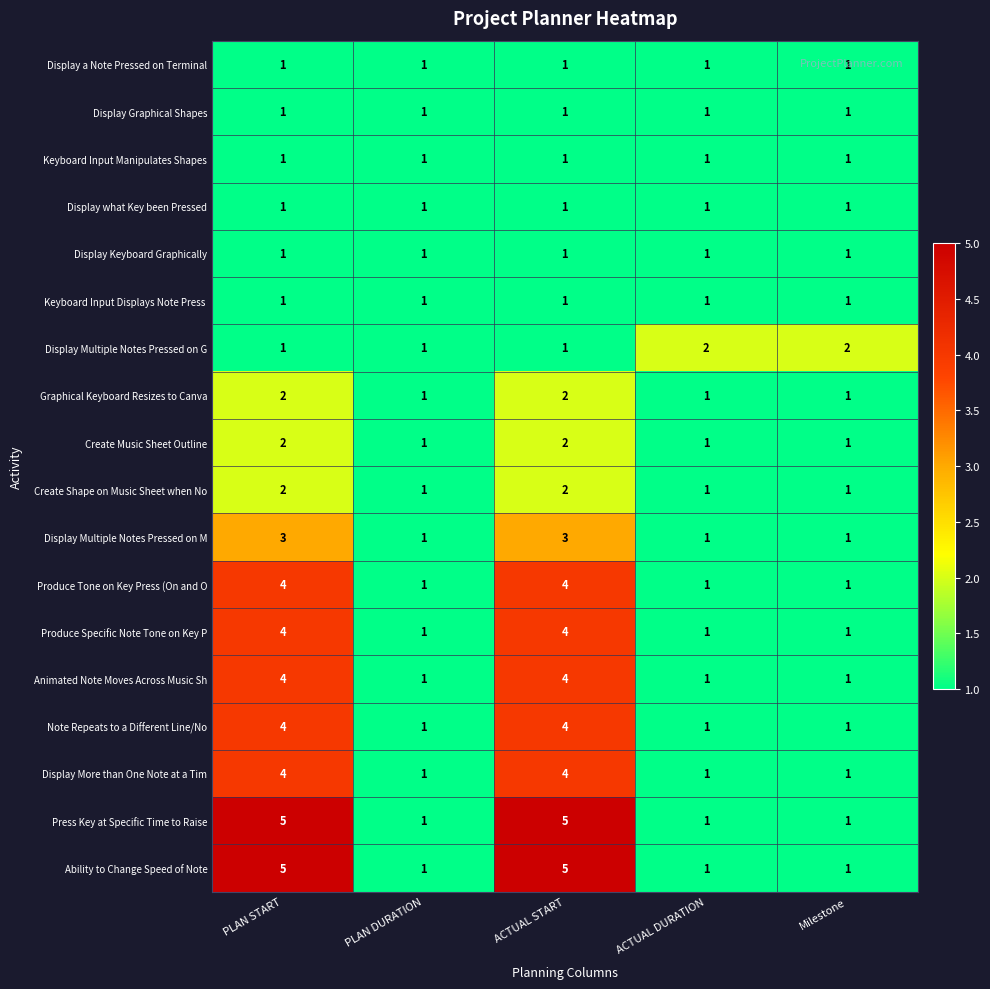

The value of Press Key at Specific Time to Raise at PLAN START is 5. True or false?

True